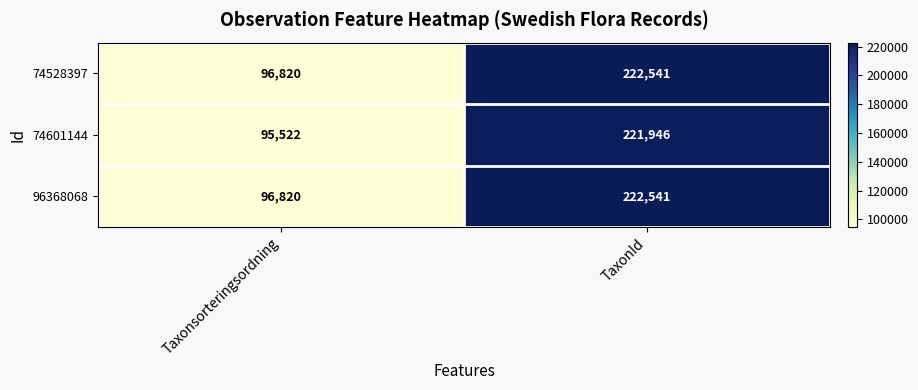

Which series changed the most between Taxonsorteringsordning and TaxonId?

74601144